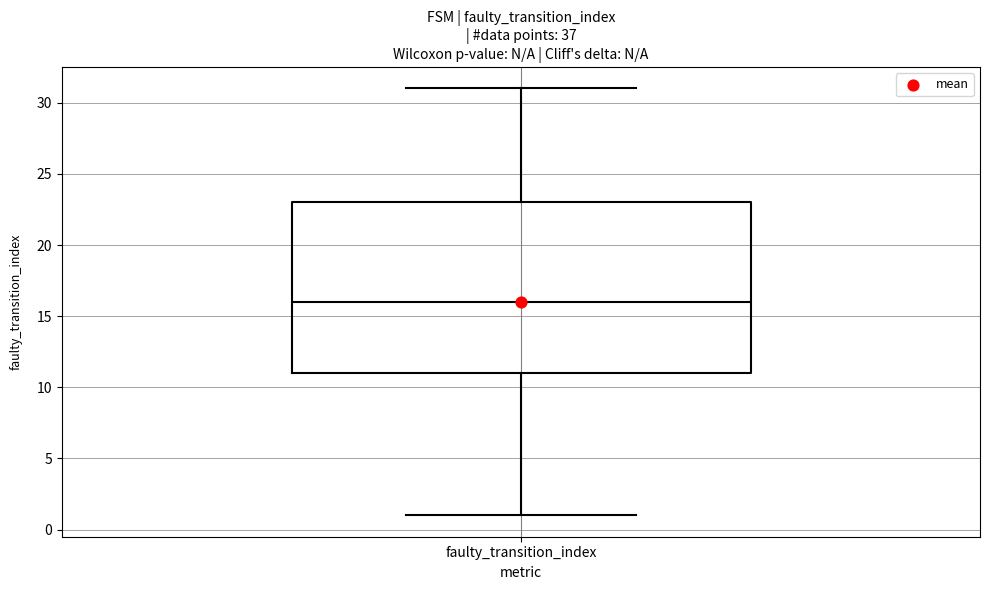

Read this box plot against the y-axis: the position of the median line, the range covered by the box, and the ends of both whiskers. The values are not printed on the chart, so give them approximately, as read against the axis.

median 16, box 11 to 23, whiskers 1 to 31